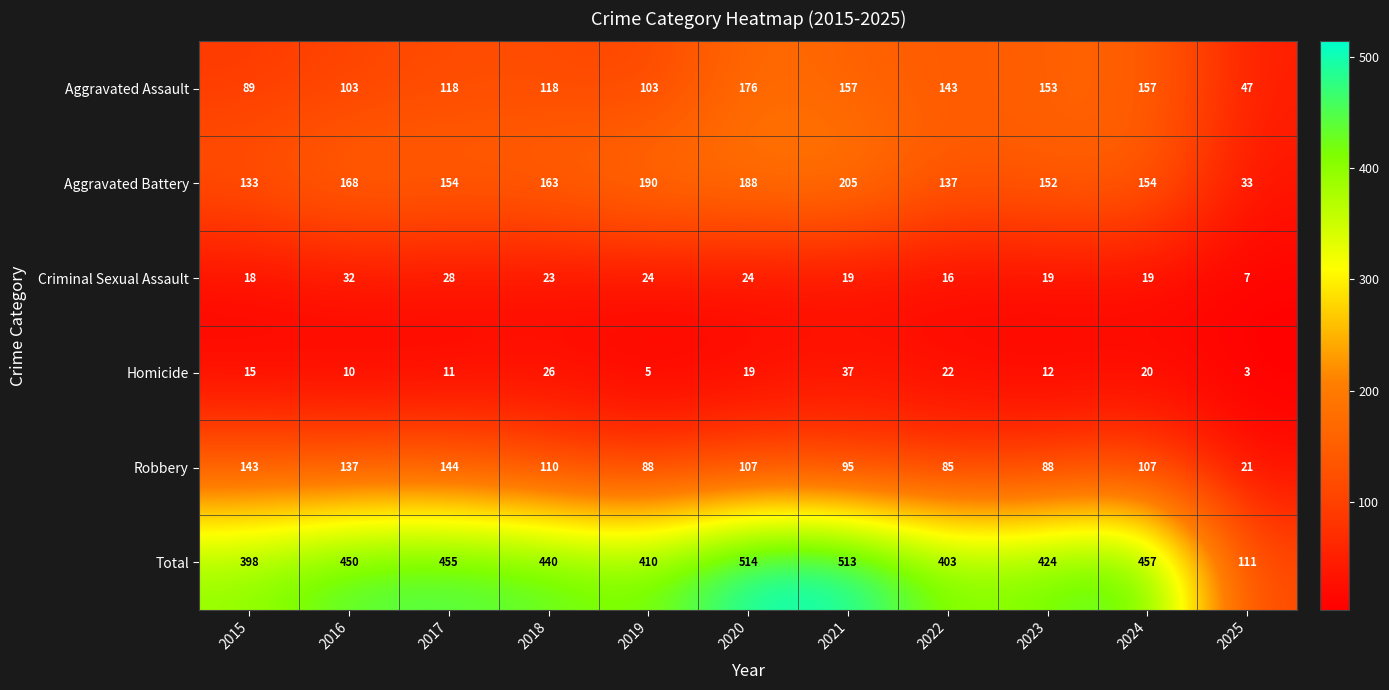

What is the difference between the highest and lowest values at 2015?

383